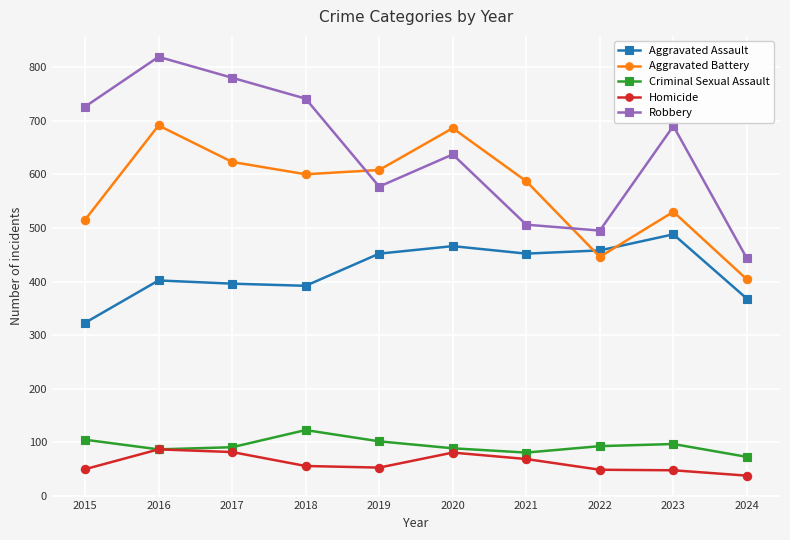

True or false: Aggravated Assault has more than 2 points higher than both neighbors.

True